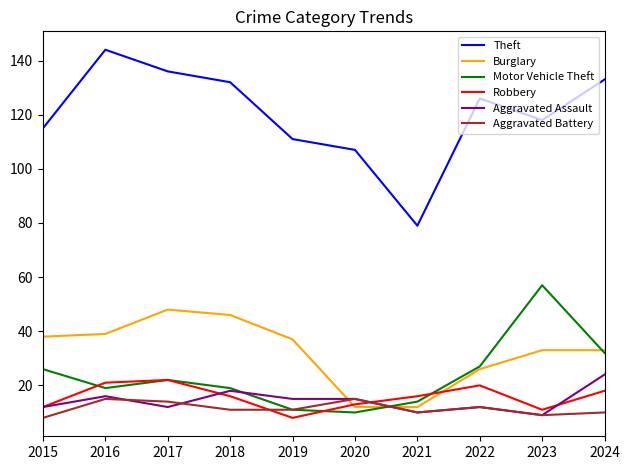

Does the chart have visible grid lines?

No